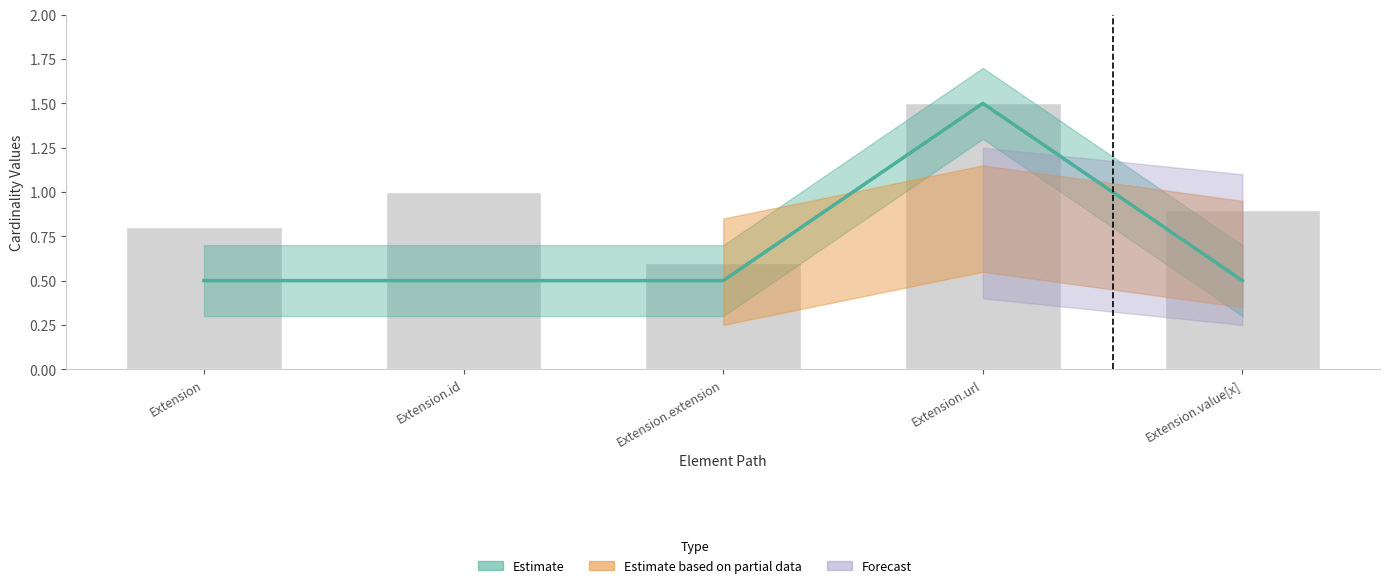

Reading left to right, transcribe all the data shown in this chart.

Extension=0.5	Extension.id=0.5	Extension.extension=0.5	Extension.url=1.5	Extension.value[x]=0.5